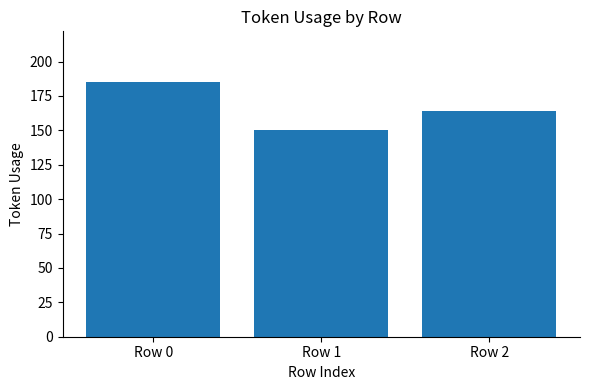

What is the sum of the values at Row 2 and Row 1?

314